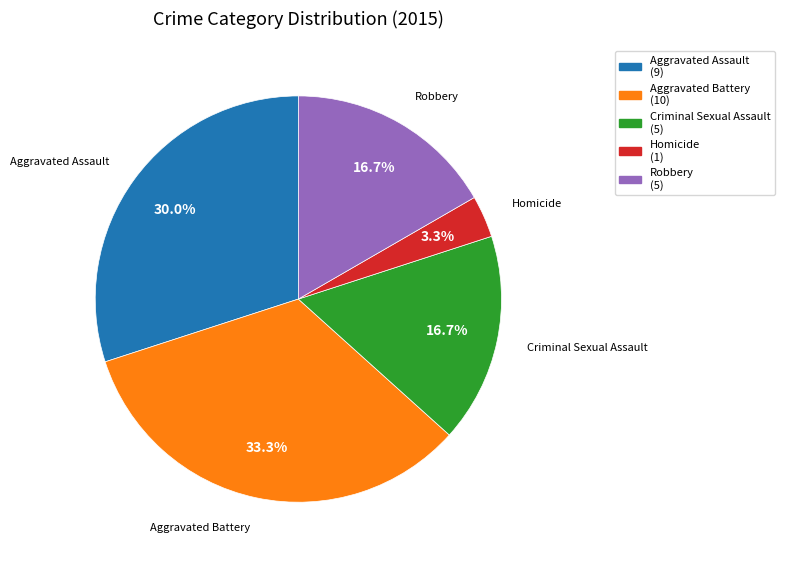

Is Aggravated Battery the majority of the pie?

No